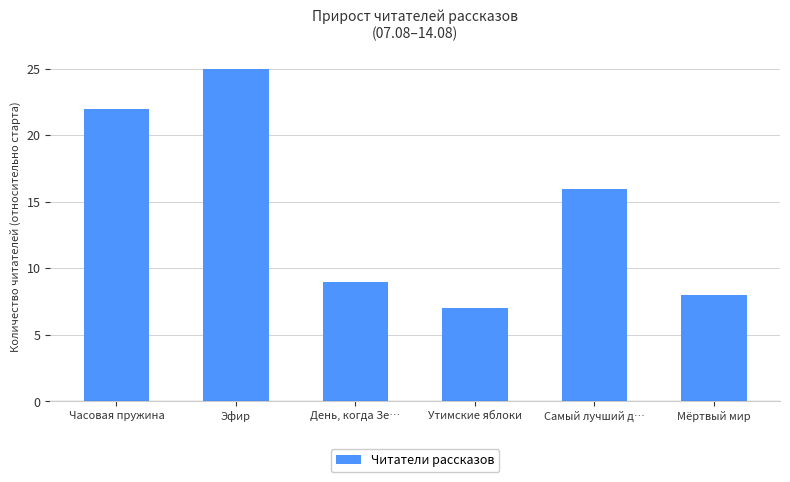

Reading right to left, transcribe all the data shown in this chart.

Мёртвый мир=8	Самый лучший д…=16	Утимские яблоки=7	День, когда Зе…=9	Эфир=25	Часовая пружина=22